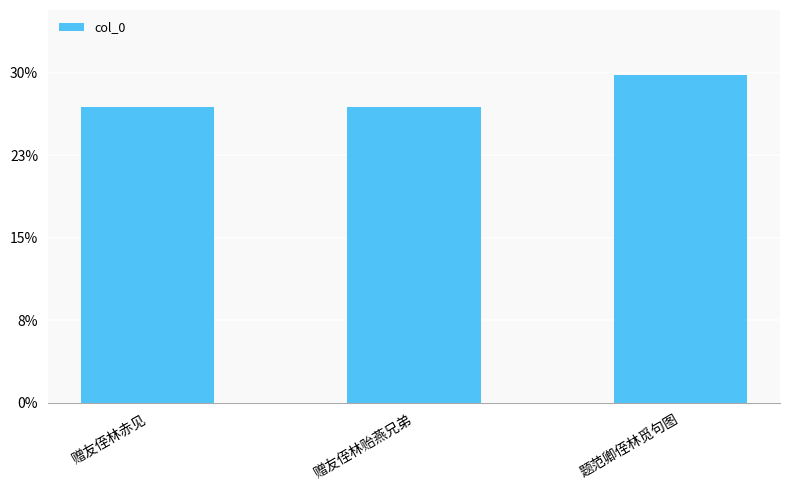

Are the bars horizontal?

No